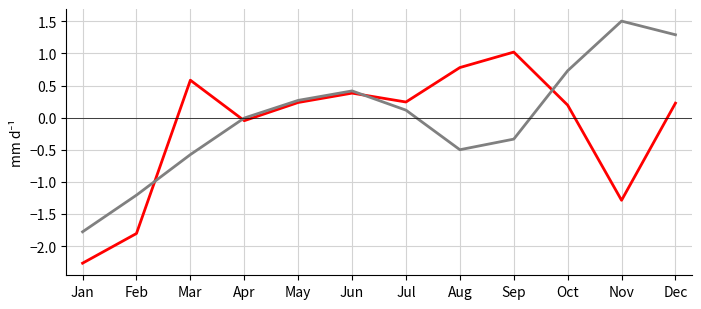

At which category is the sum across all series the highest?

Dec